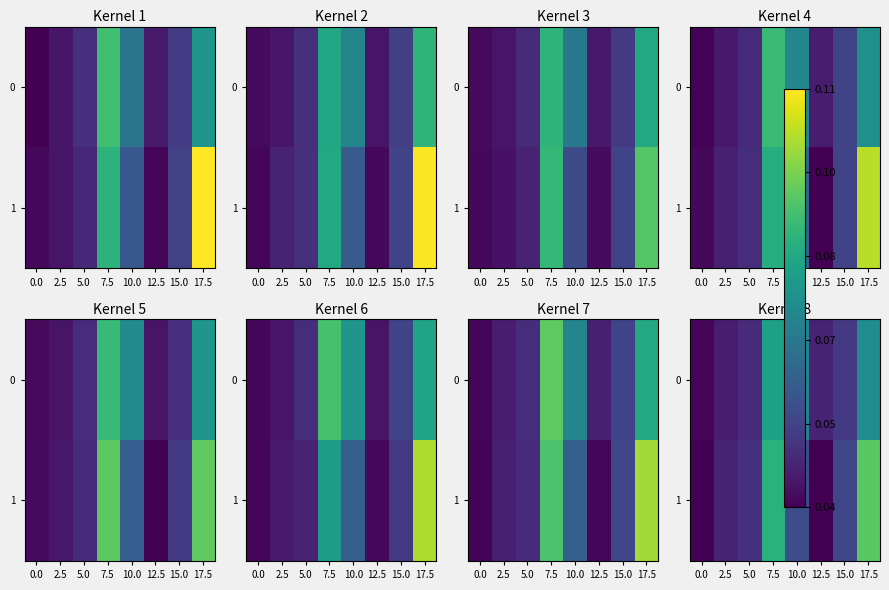

List the labels in order of 0 value, smallest first.

0.0, 2.5, 12.5, 5.0, 15.0, 10.0, 17.5, 7.5